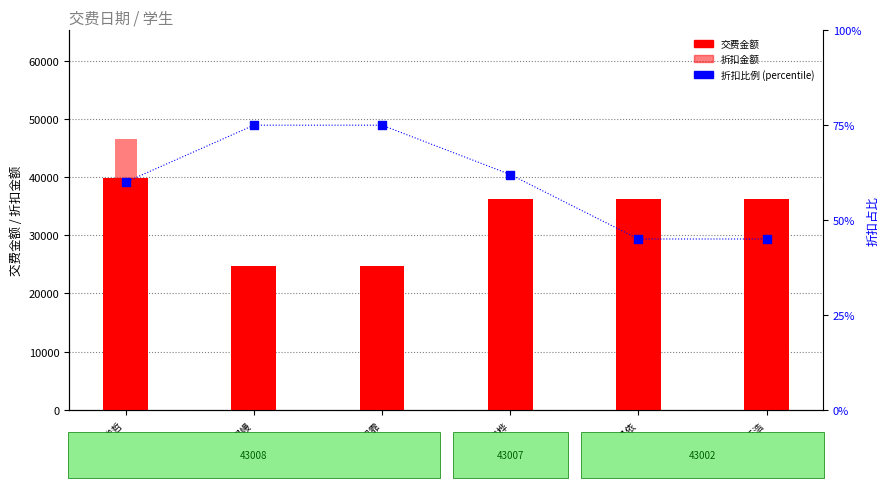

At how many categories does at least one series exceed 33700?

4